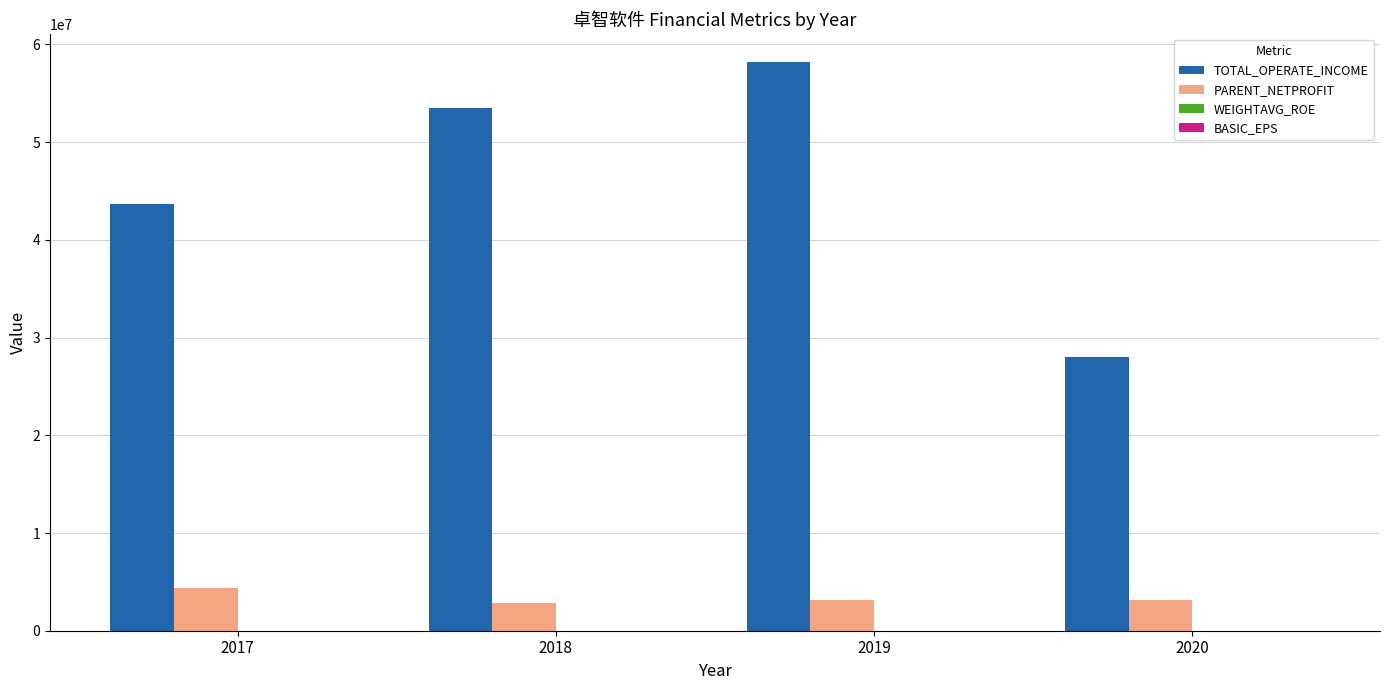

What is the maximum value shown in the chart?

58170389.2